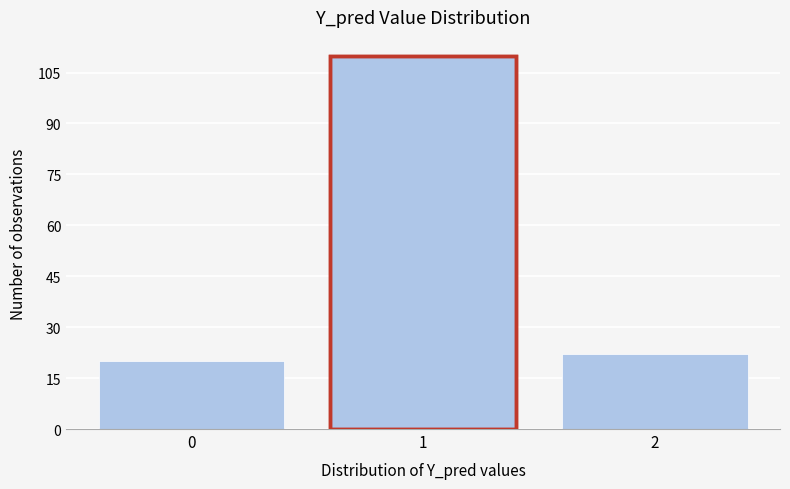

Reading left to right, what are all the values shown in this chart?

0=20	1=110	2=22